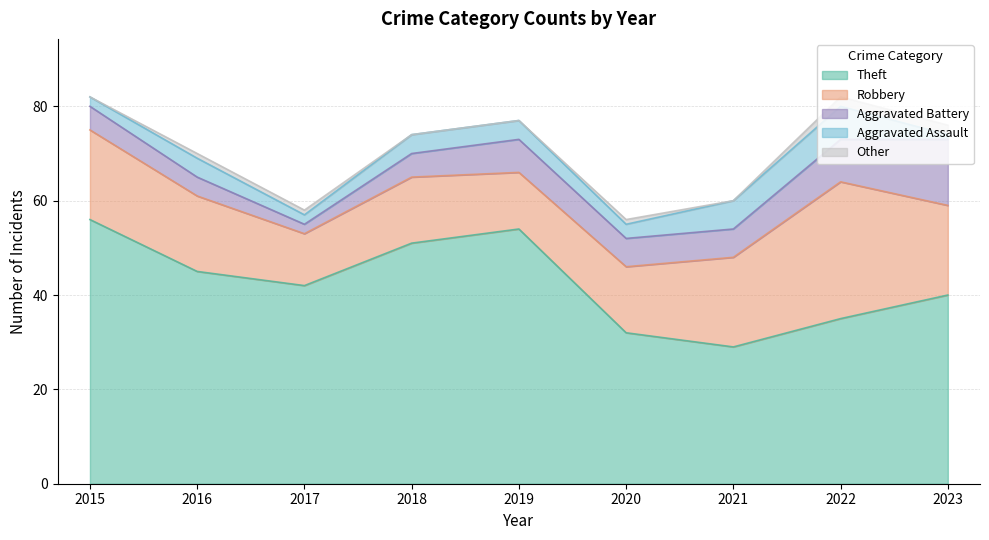

True or false: Other and Aggravated Assault cross at least once.

True